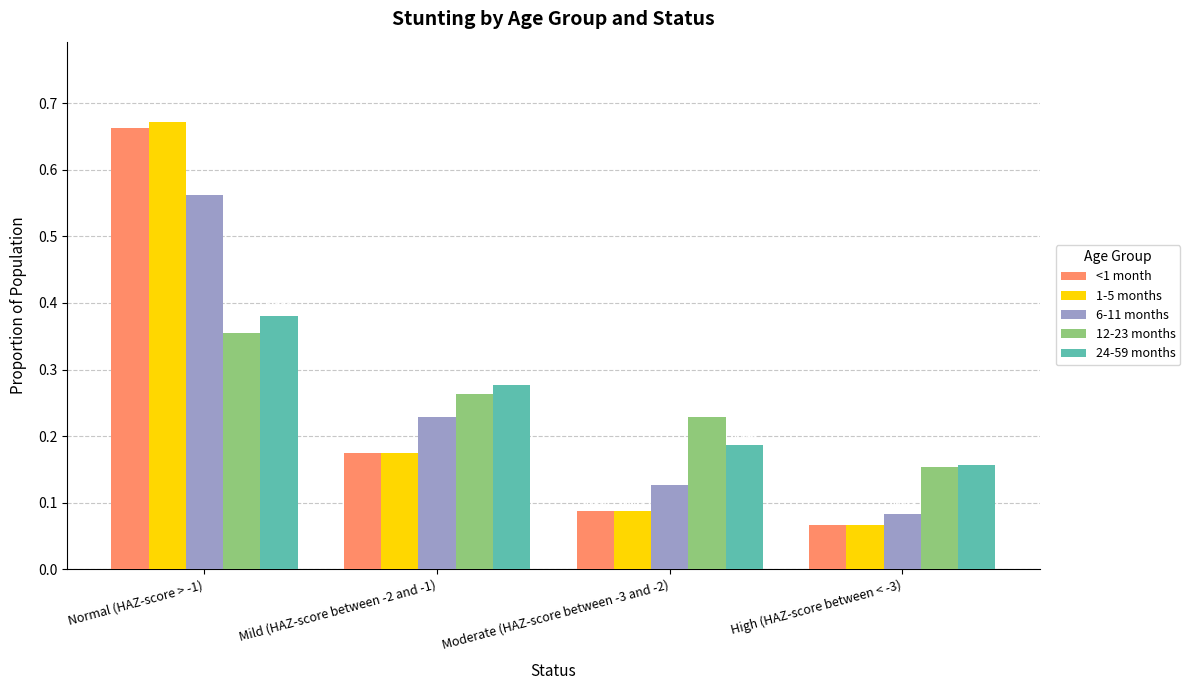

What are all the series names shown in the legend?

<1 month, 1-5 months, 6-11 months, 12-23 months, 24-59 months